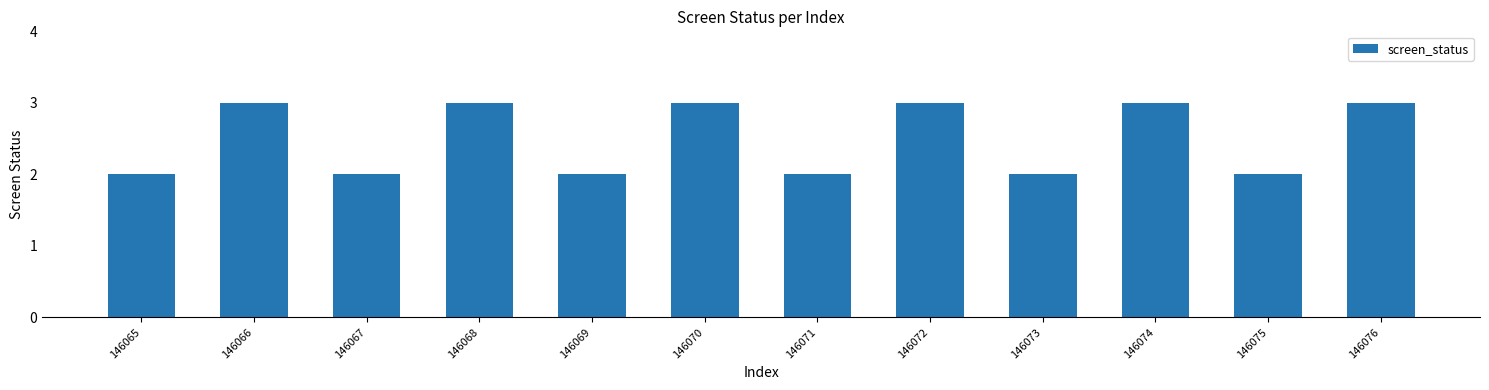

Approximately how many times larger is the value at 146075 compared to 146068?

0.7